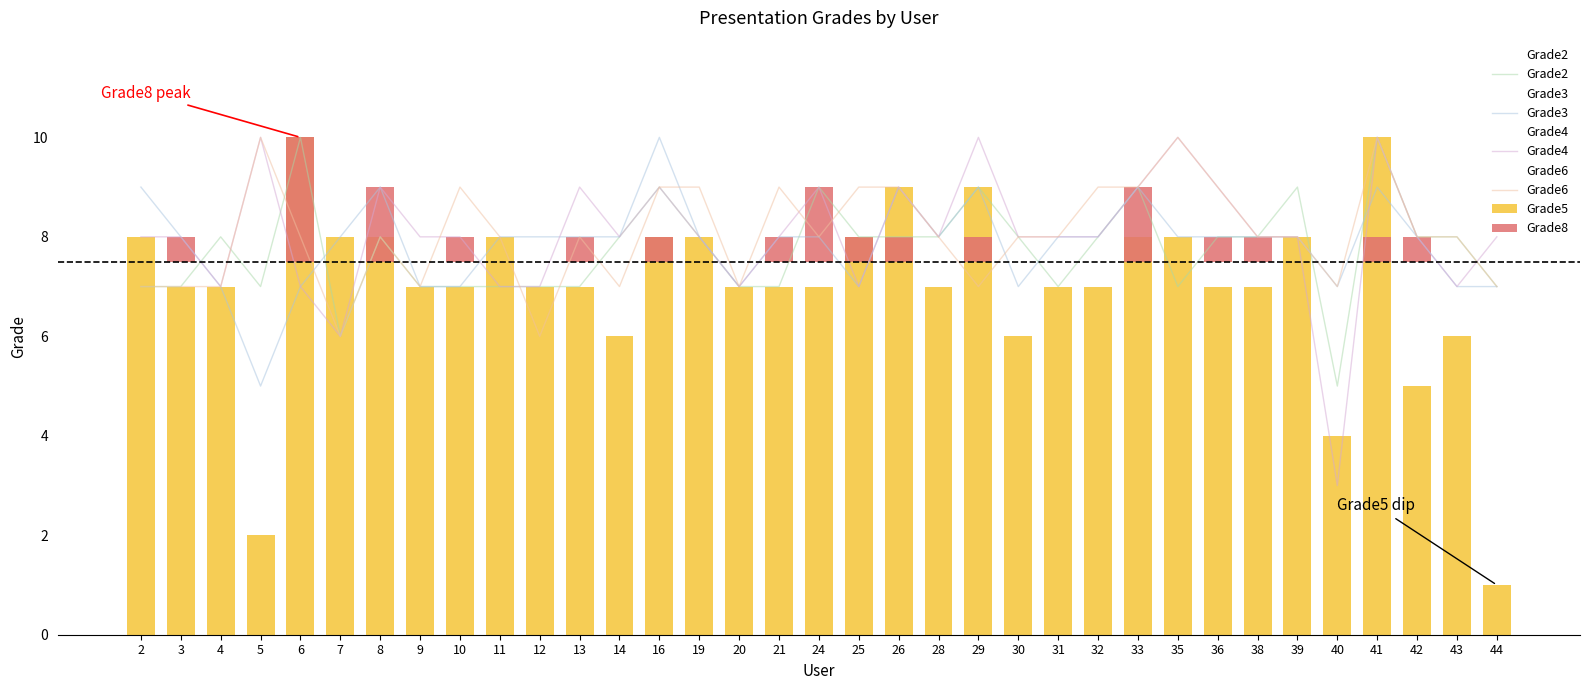

What is the difference between the Grade5 values at 2 and 32?

1